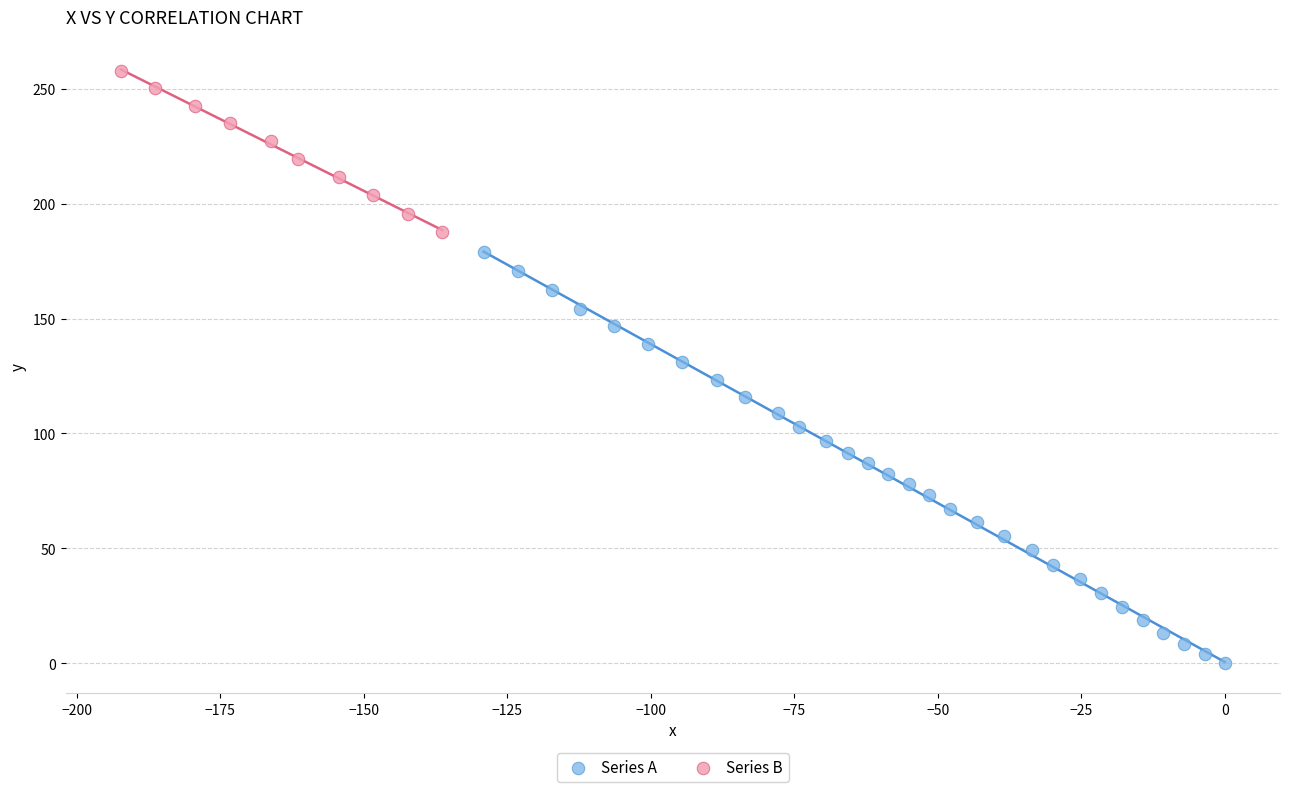

Which series contains the lowest Y value?

Series A